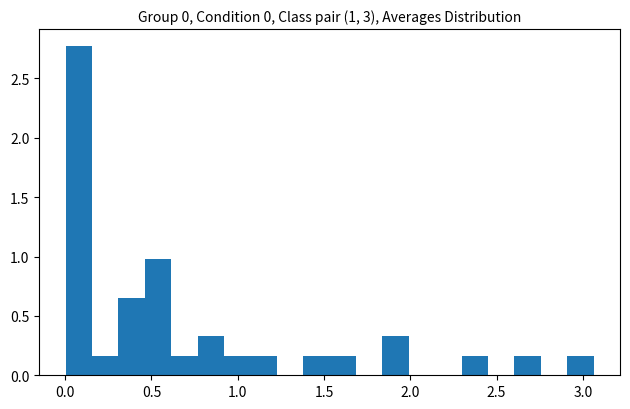

Around what value on the x-axis is the tallest bar? Give the approximate position of its centre, as read against the axis.

0.10